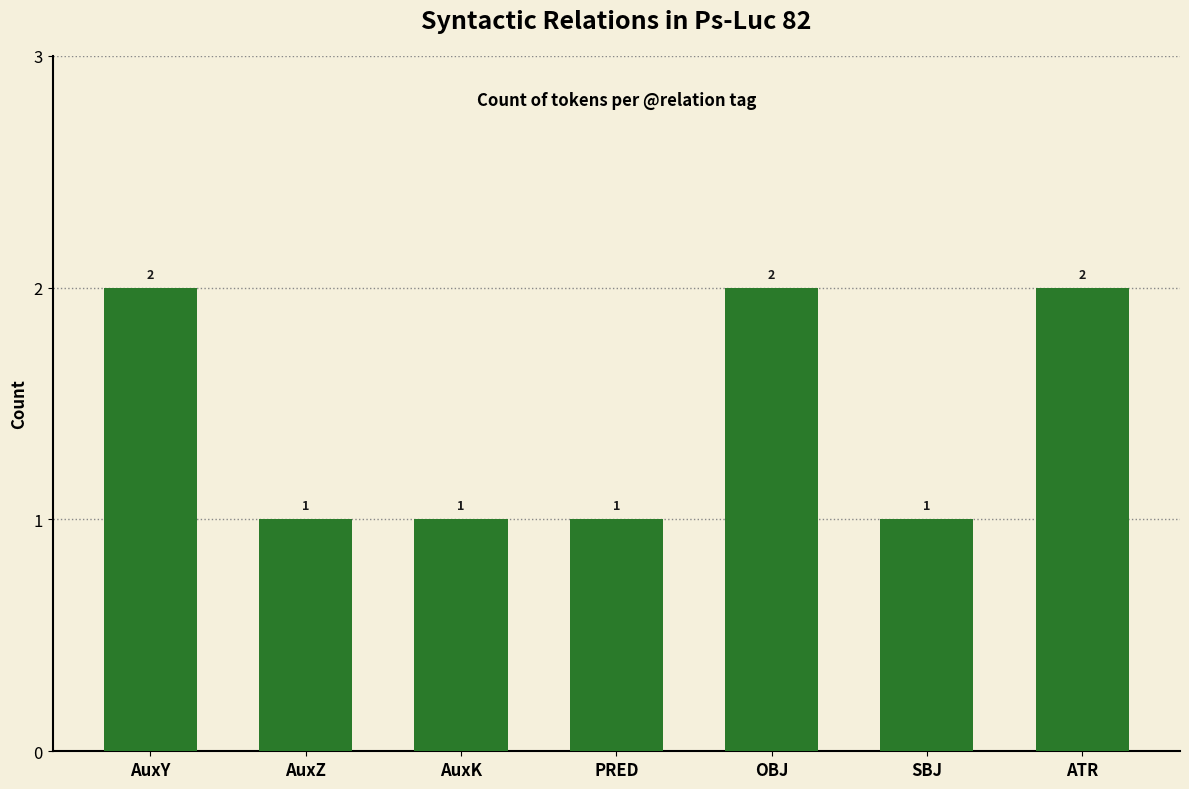

What is the sum of all values?

10